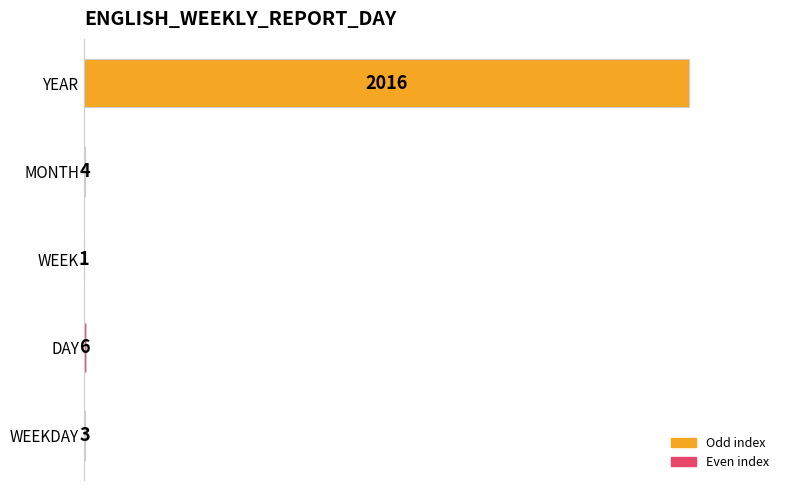

Between WEEK and WEEKDAY, which is larger?

WEEKDAY